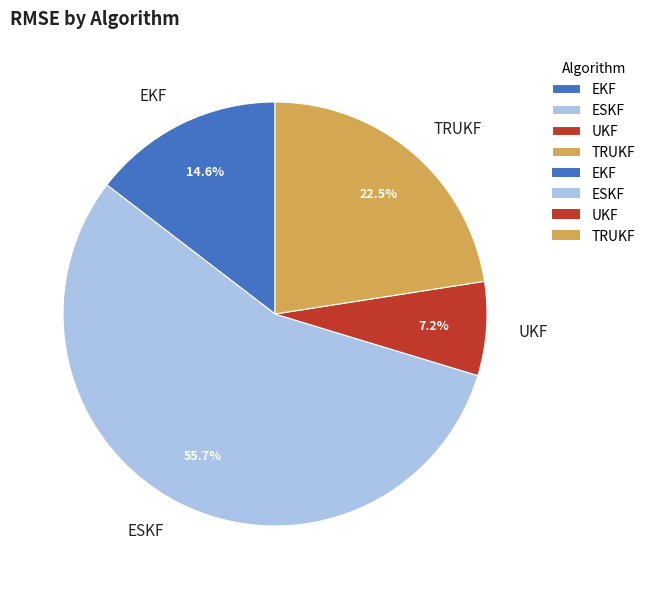

Which category has the smallest portion of the pie?

UKF